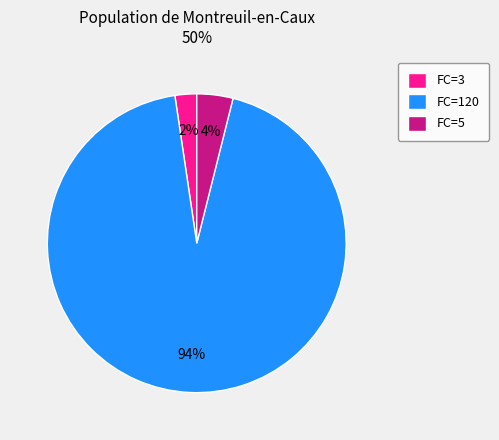

To the nearest percent, what is the average slice percentage?

33%